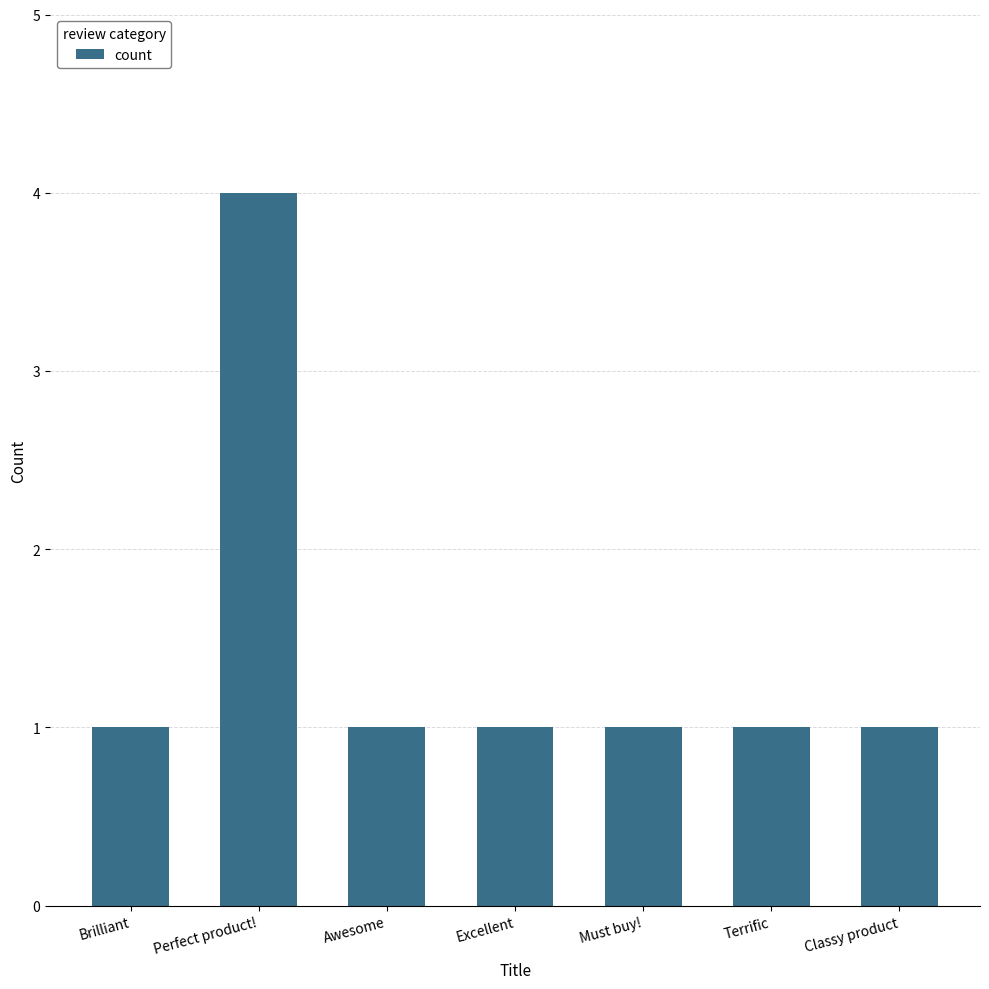

Reading right to left, extract all data points from this chart.

Classy product=1	Terrific=1	Must buy!=1	Excellent=1	Awesome=1	Perfect product!=4	Brilliant=1